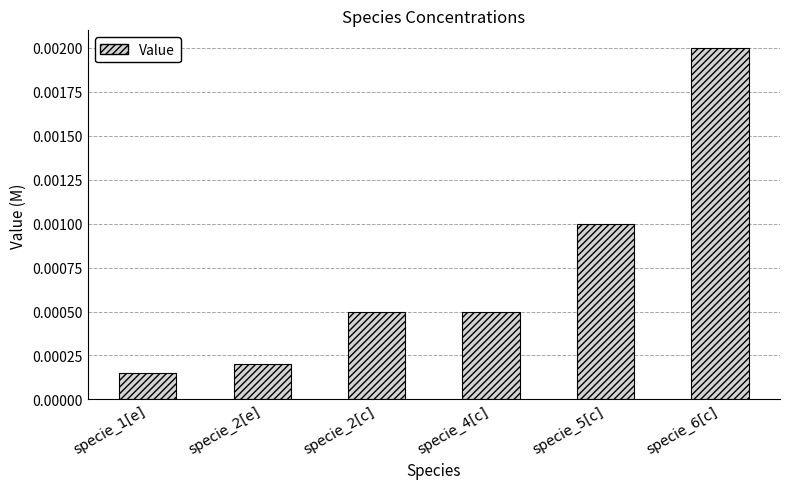

Which label corresponds to the smallest value in the chart?

specie_1[e]